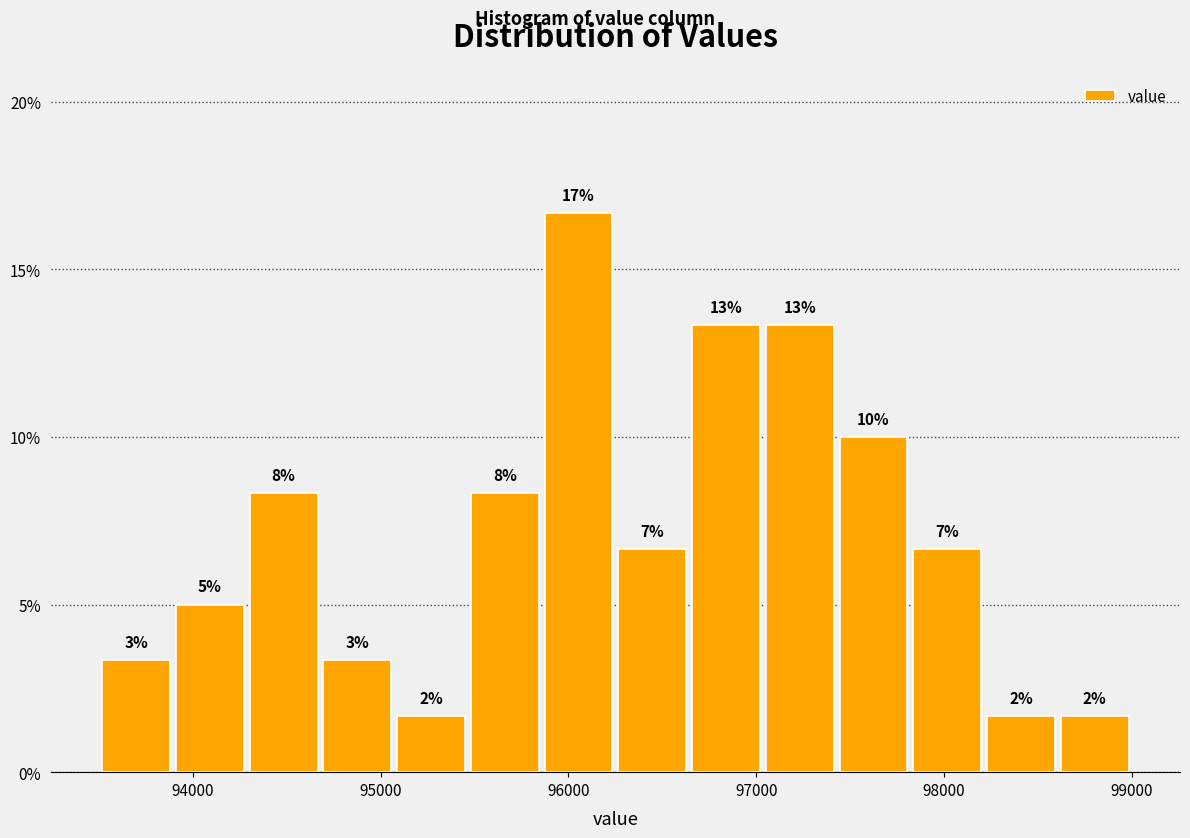

Around what value on the x-axis is the tallest bar? Give the approximate position of its centre, as read against the axis.

96100